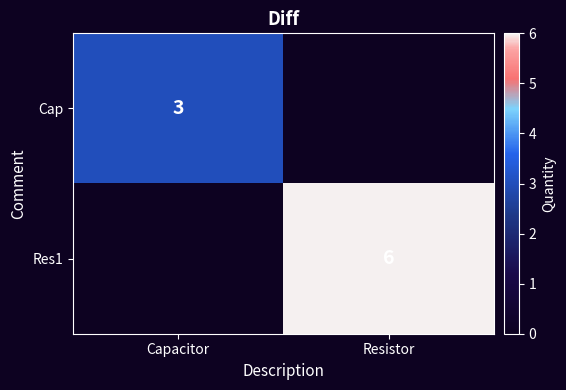

The value of Res1 at Resistor is 11. True or false?

False